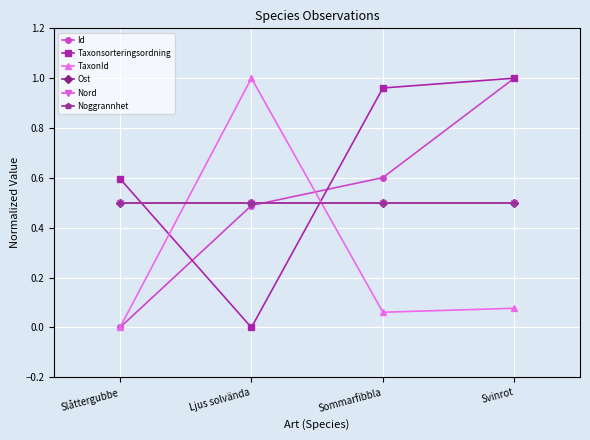

True or false: Noggrannhet and Ost intersect in this chart.

False